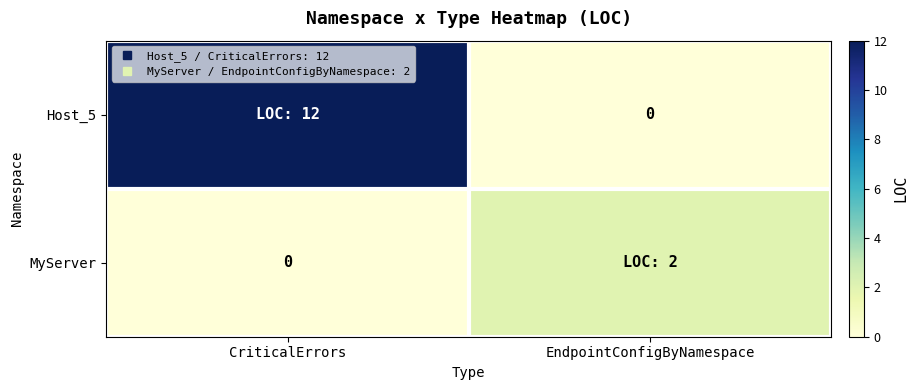

The MyServer series shows 1 at CriticalErrors. True or false?

False